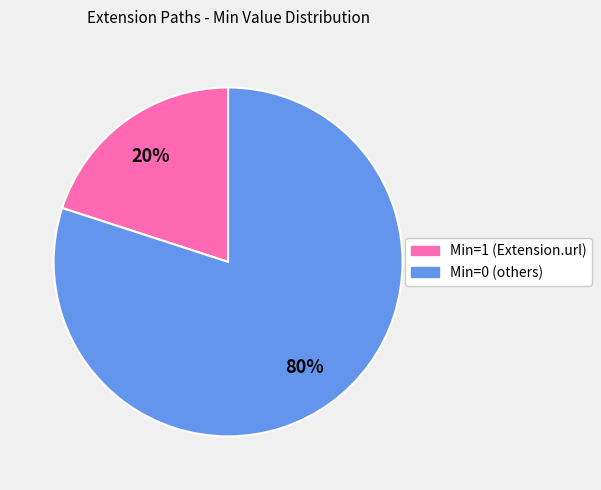

Is there any slice that represents more than half of the pie?

Yes